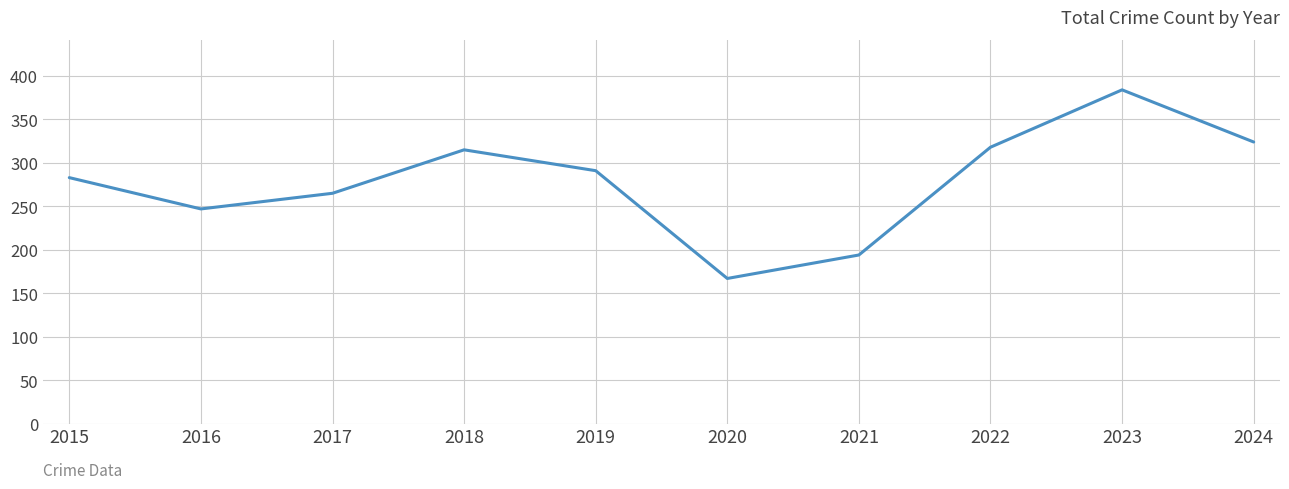

Is it true that the value at 2024 is 324?

True